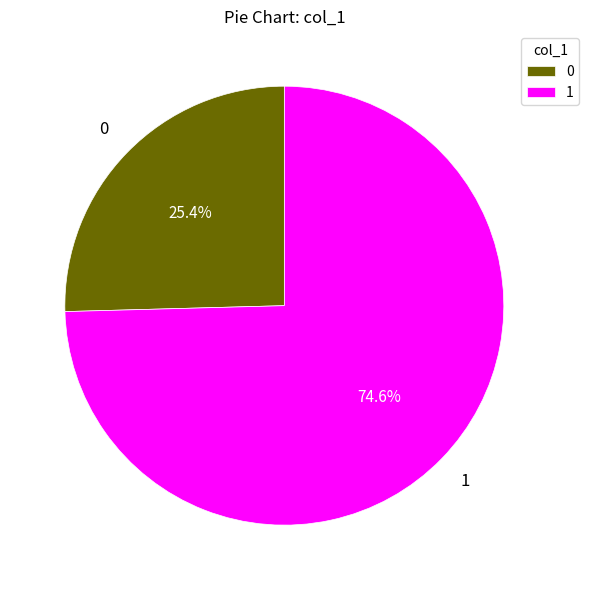

Combined, do 1 and 0 account for over 50%?

Yes